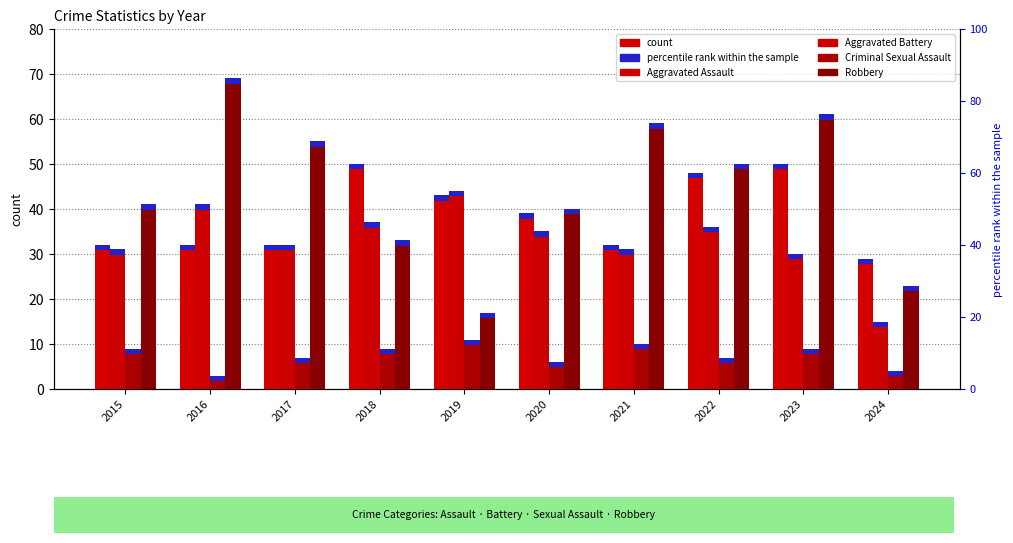

How many bars are there in total?

40